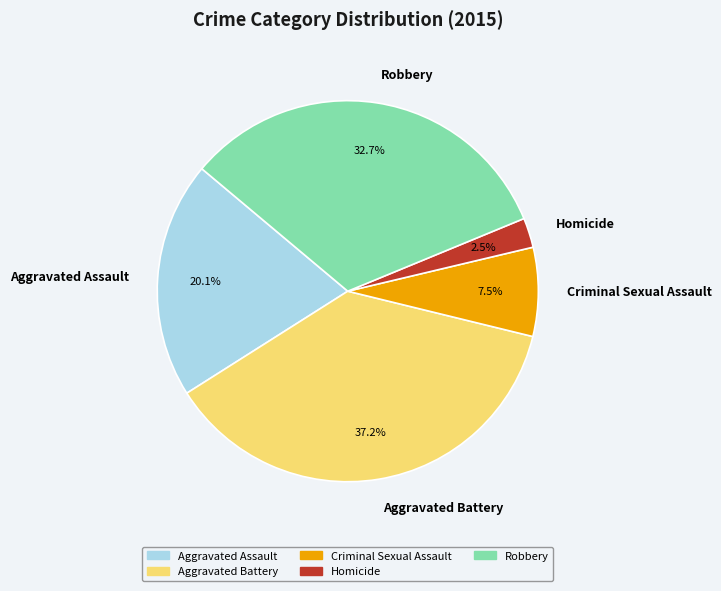

Count the number of slices in the pie.

5